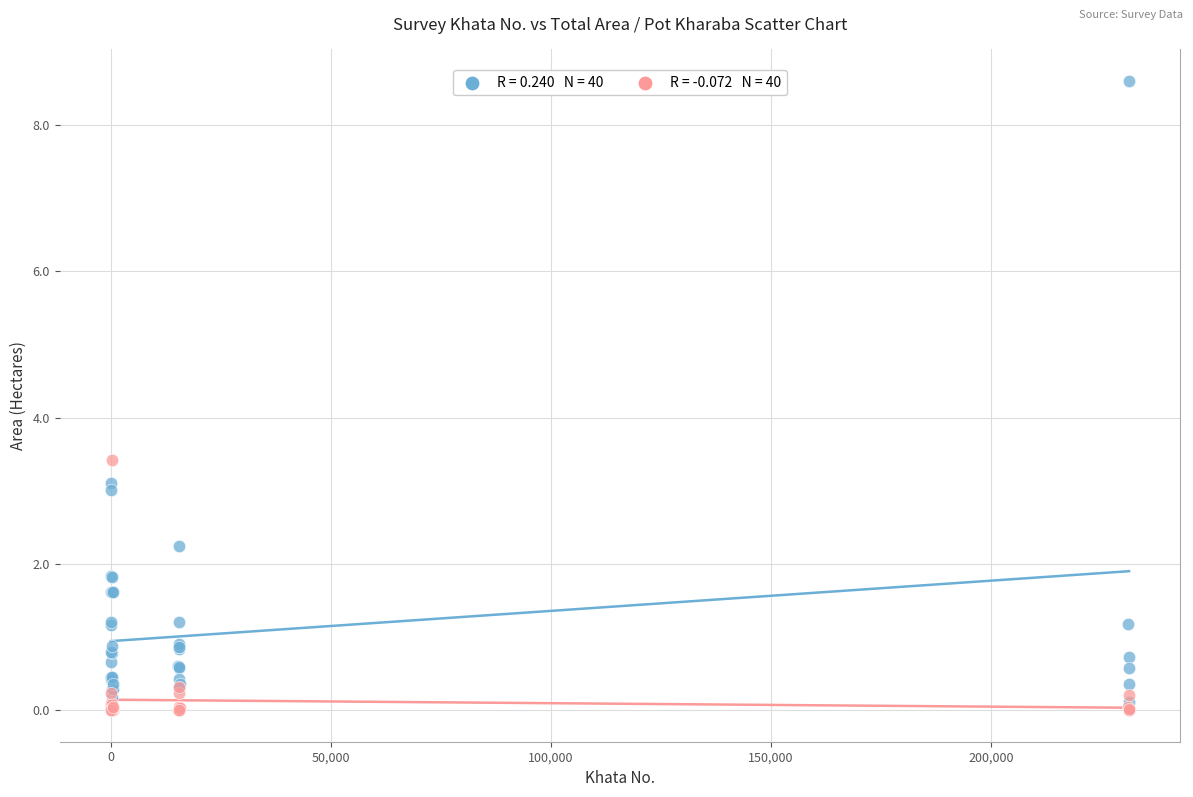

Across all series, what Y value is closest to 4?

3.4